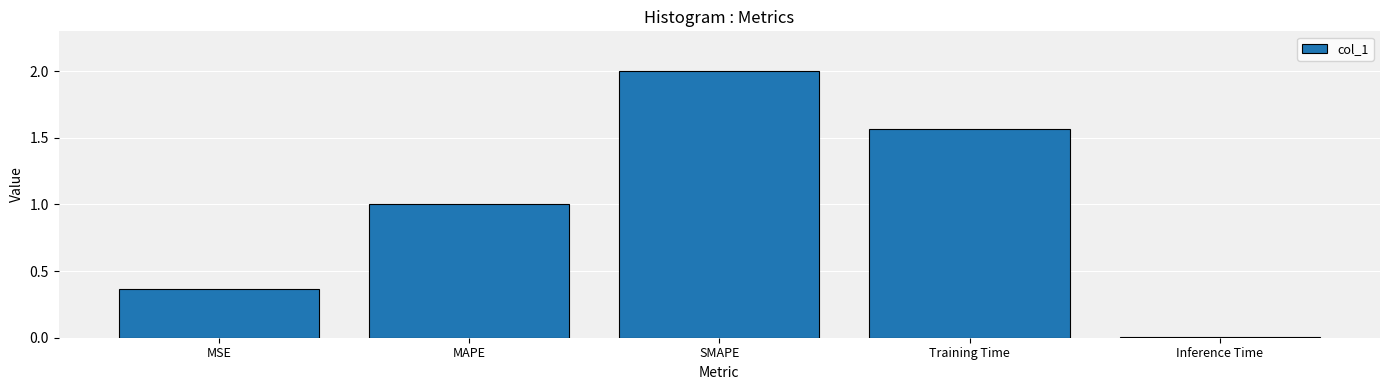

How many bars are there in total?

5